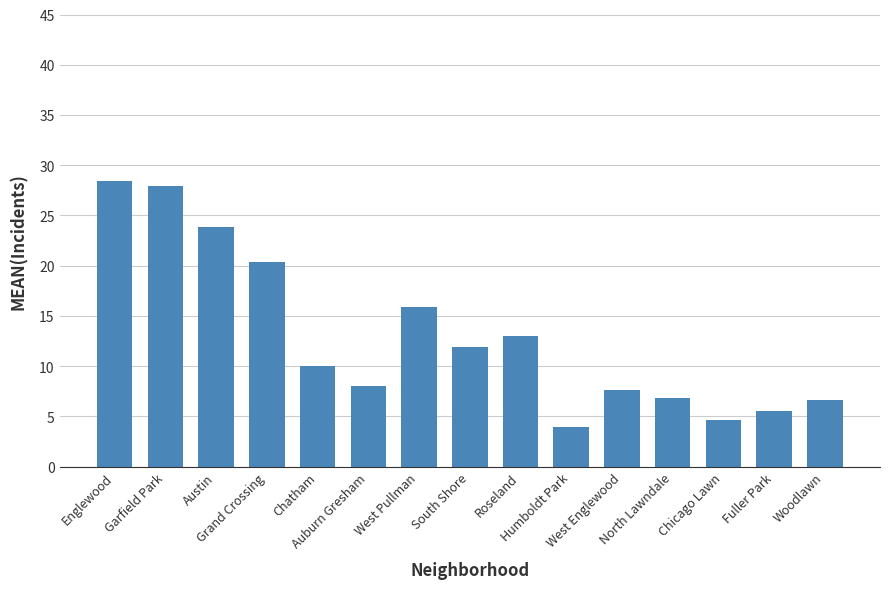

Reading right to left, transcribe all the data shown in this chart.

Woodlawn=6.6	Fuller Park=5.5	Chicago Lawn=4.6	North Lawndale=6.8	West Englewood=7.6	Humboldt Park=4.0	Roseland=13.0	South Shore=11.9	West Pullman=15.9	Auburn Gresham=8.0	Chatham=10.0	Grand Crossing=20.4	Austin=23.9	Garfield Park=27.9	Englewood=28.4